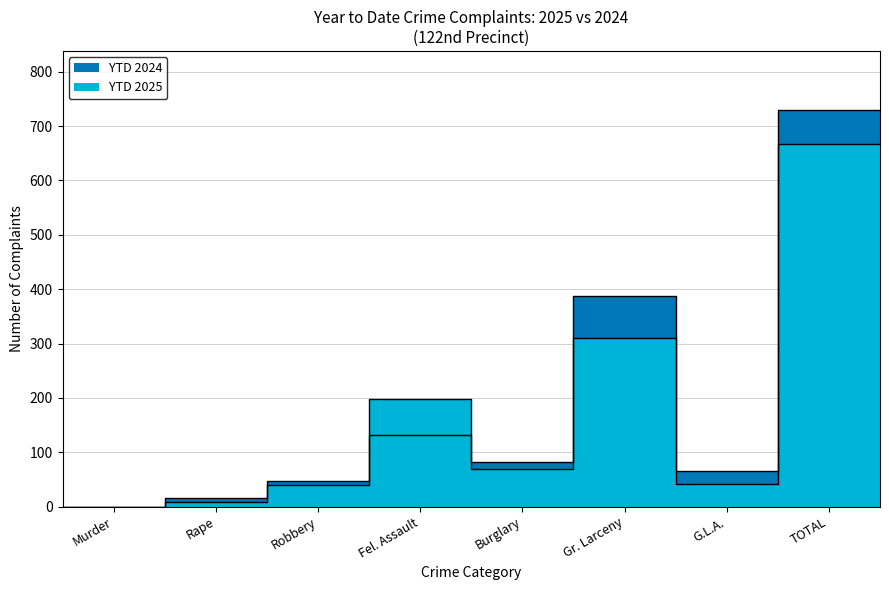

Is it true that YTD 2024 equals 15 at Rape?

True